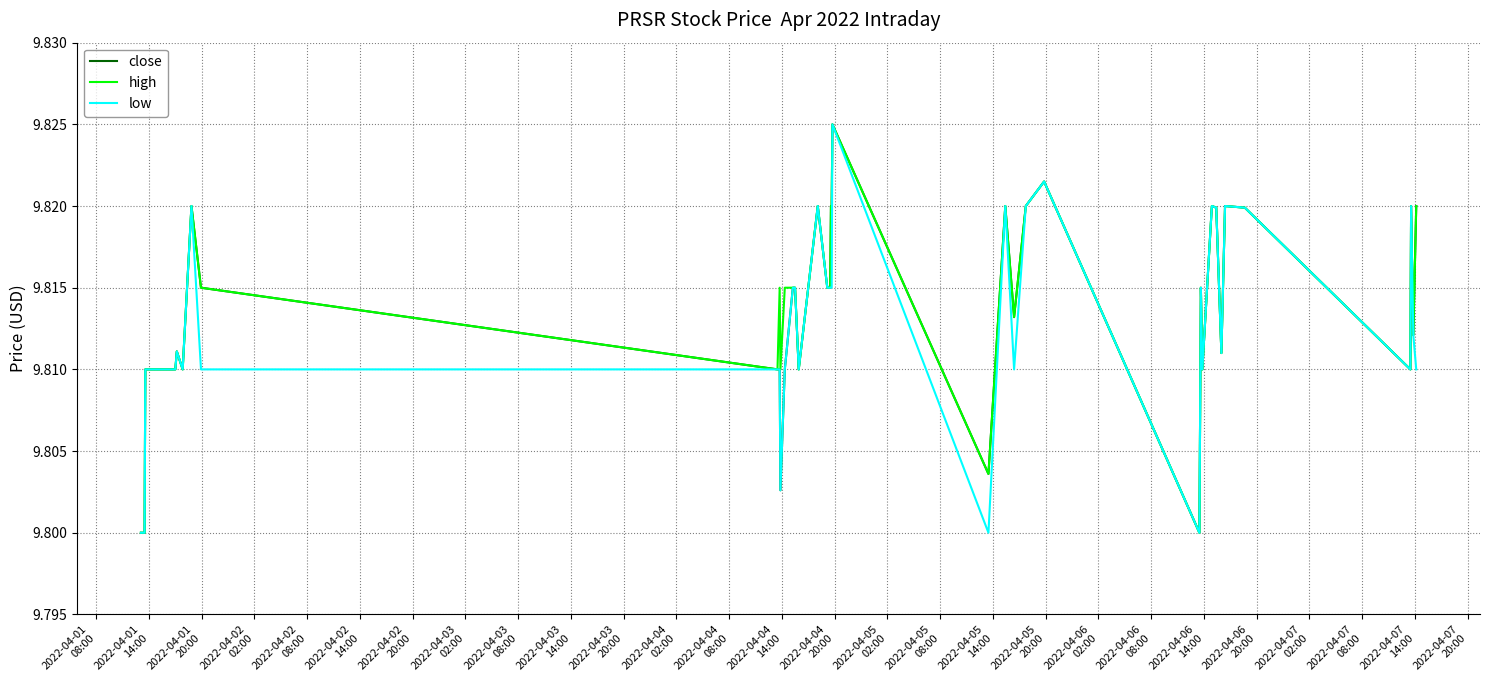

What is the label of the 28th point from the right?

2022-04-04
08:00